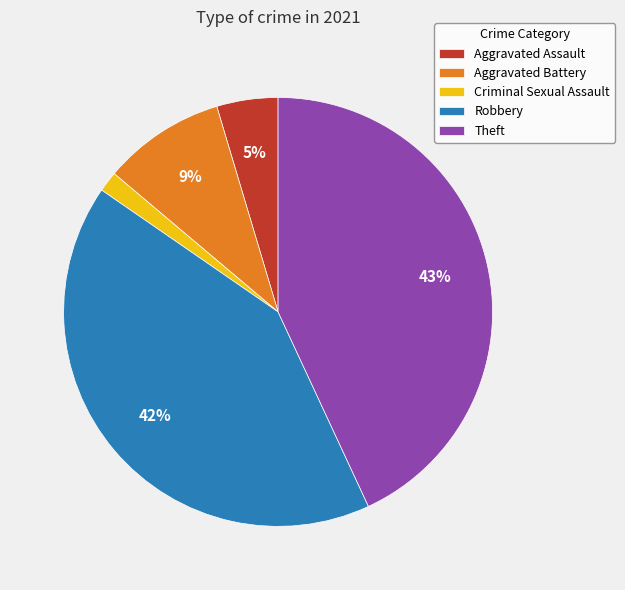

Is there any slice that represents more than half of the pie?

No